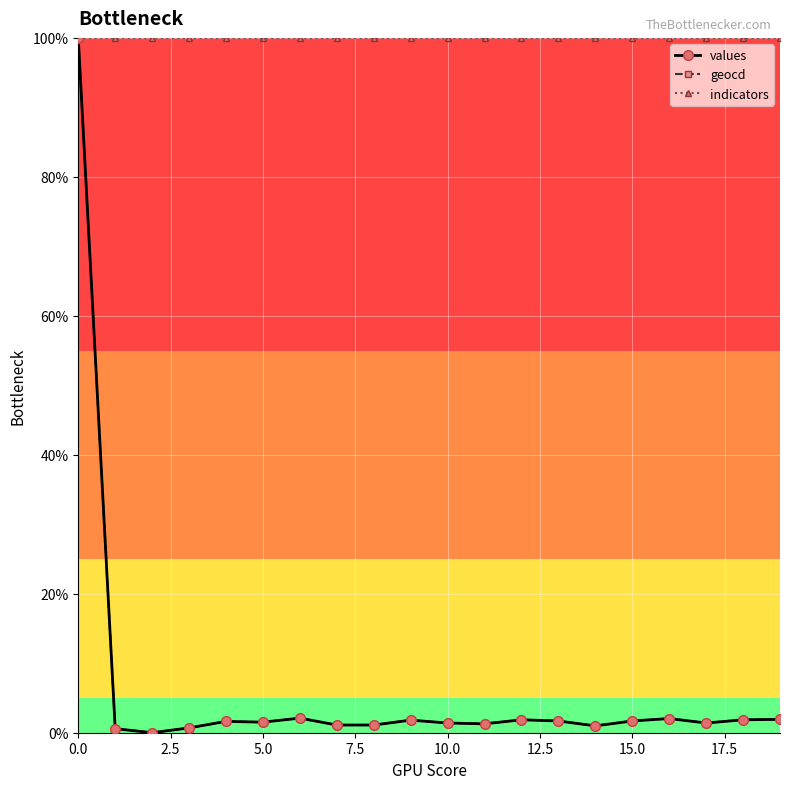

What is the value of the indicators point at the 6th from the left?

100.0